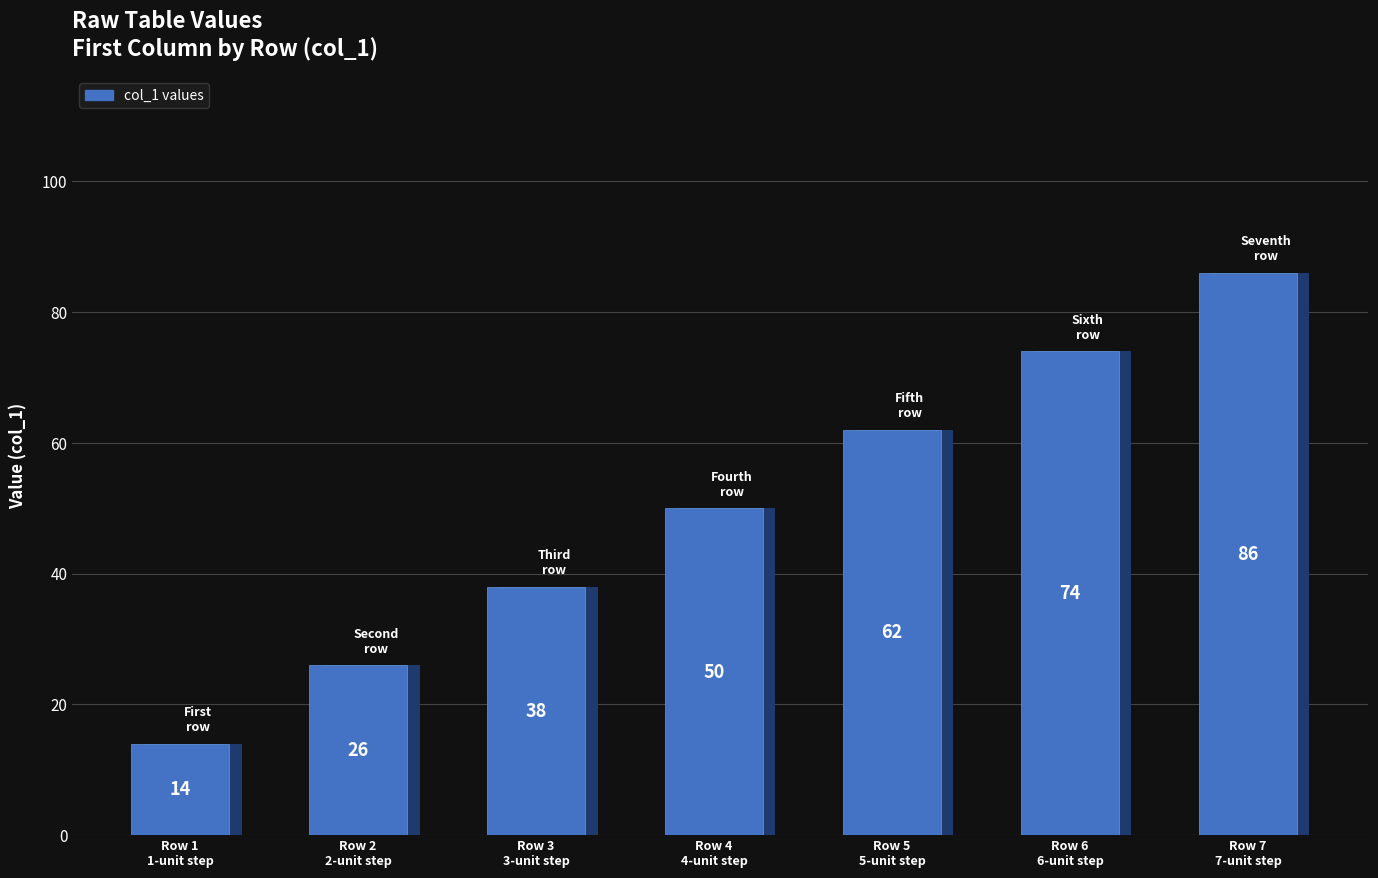

Which label corresponds to the smallest value in the chart?

Row 1
1-unit step